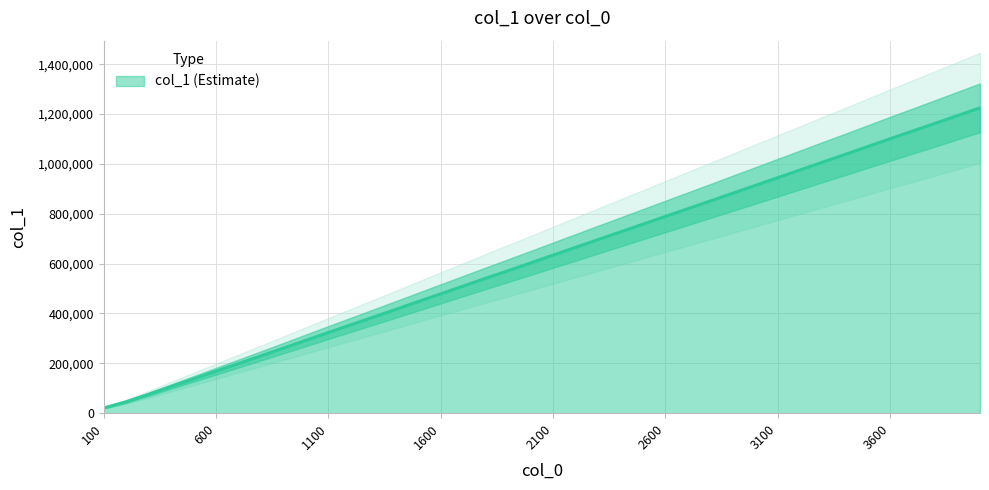

True or false: the data shows 665294 at 2200.

True